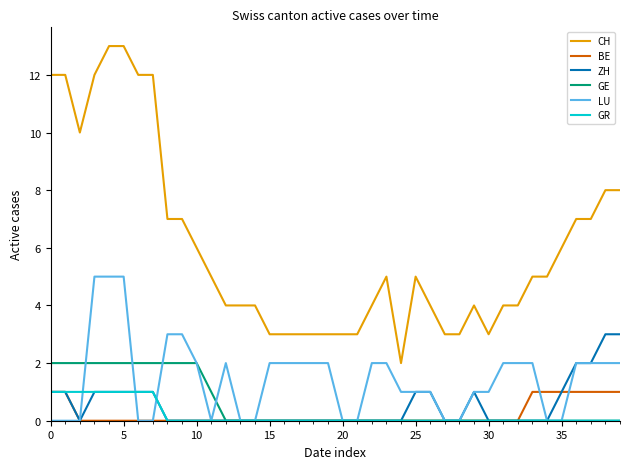

Which series has the largest range (max minus min)?

CH